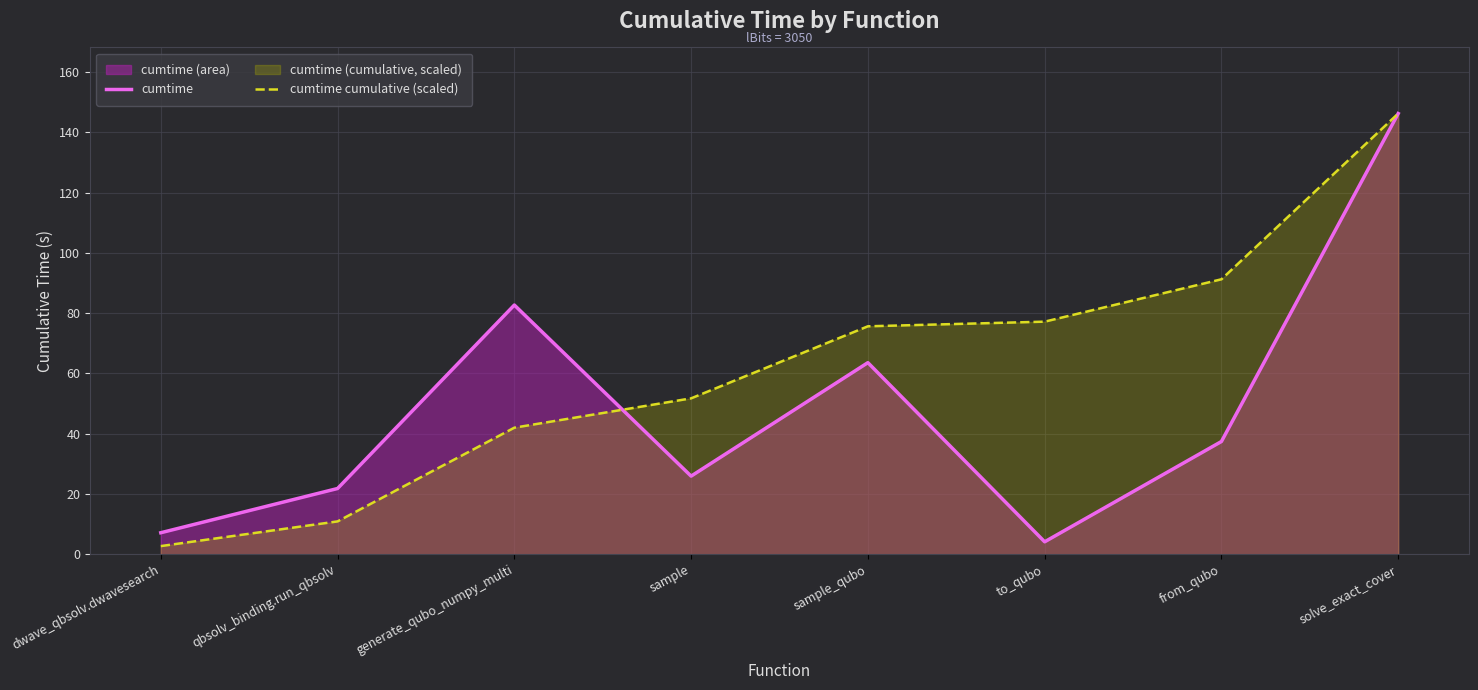

How many lines are shown in the chart?

2